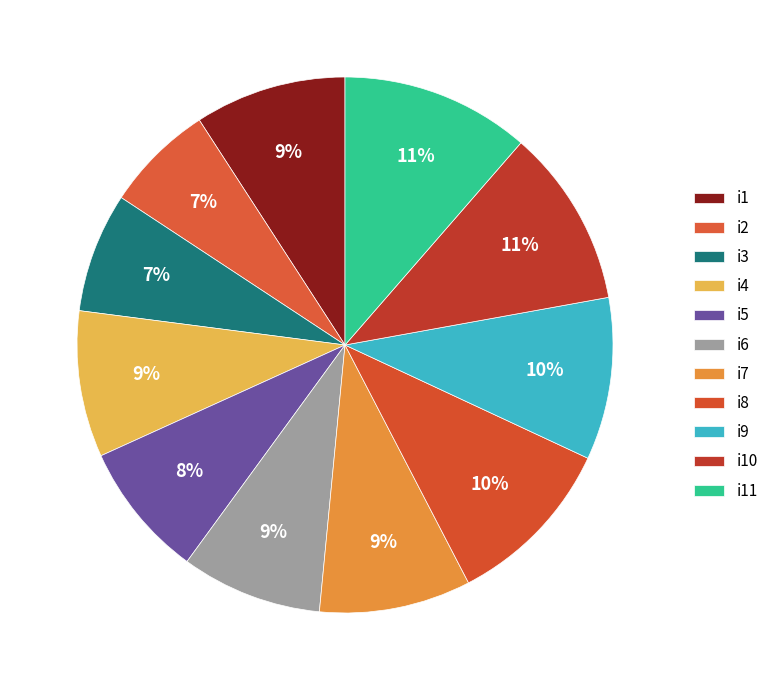

To the nearest percent, what portion does i9 represent?

10%